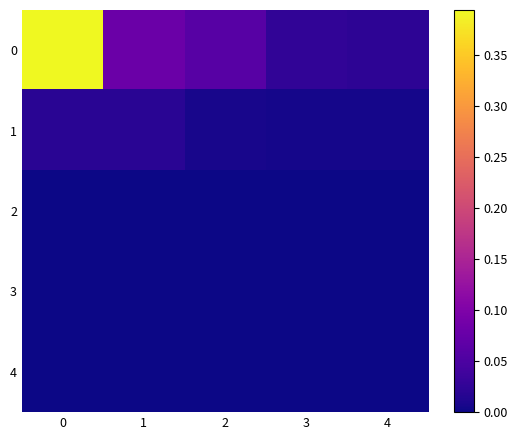

What is the greatest value displayed?

0.4